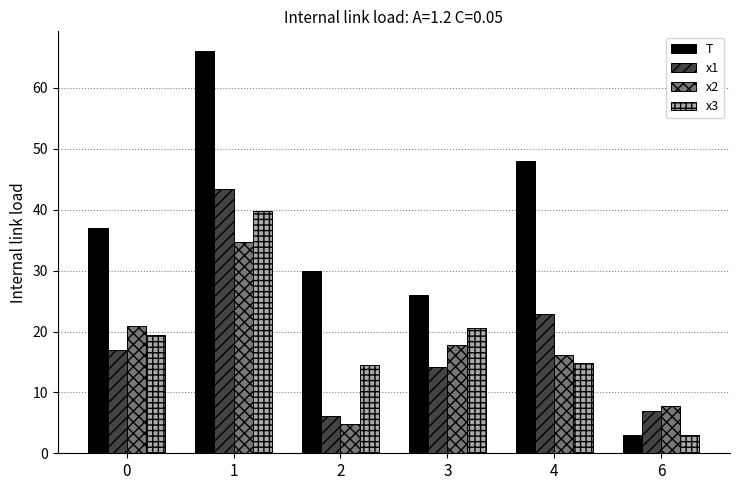

What is the minimum value shown in the chart?

3.0